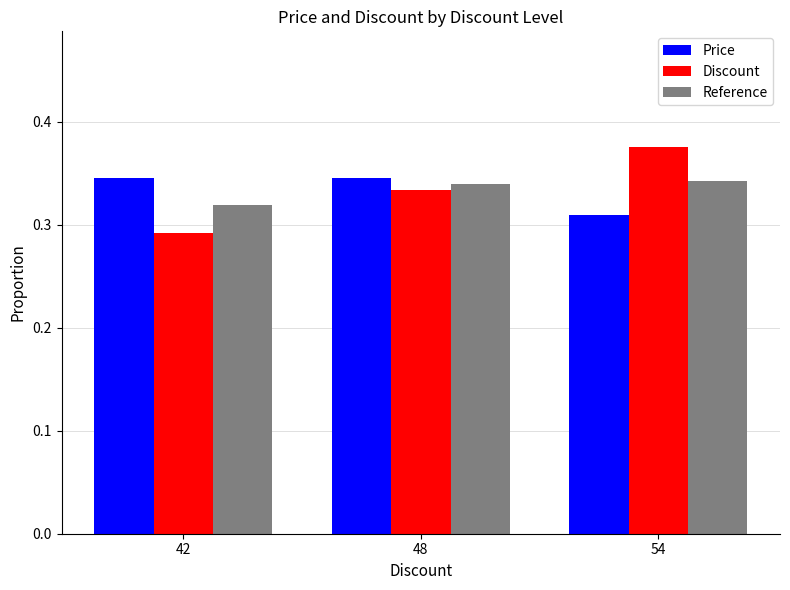

What is the spread (max minus min) of values at 54?

0.1